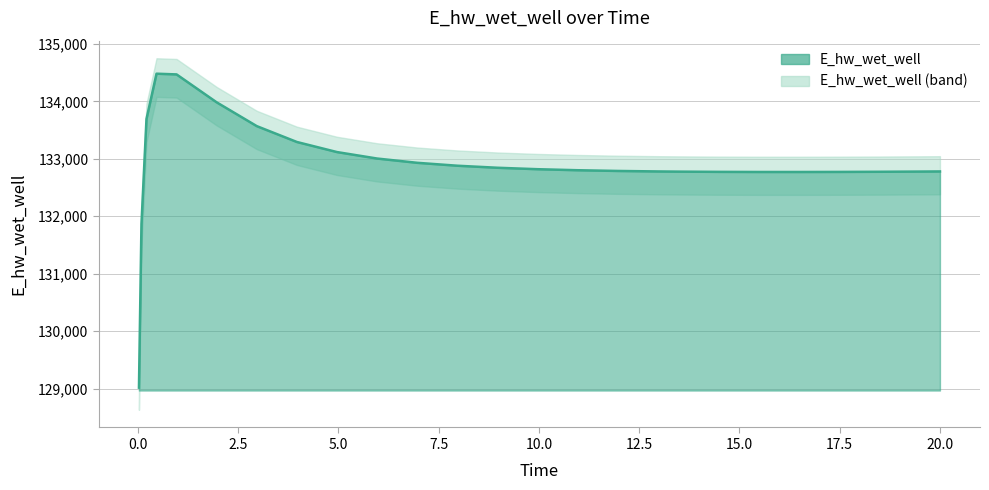

The value at 13.46875 is 80769.9. True or false?

False